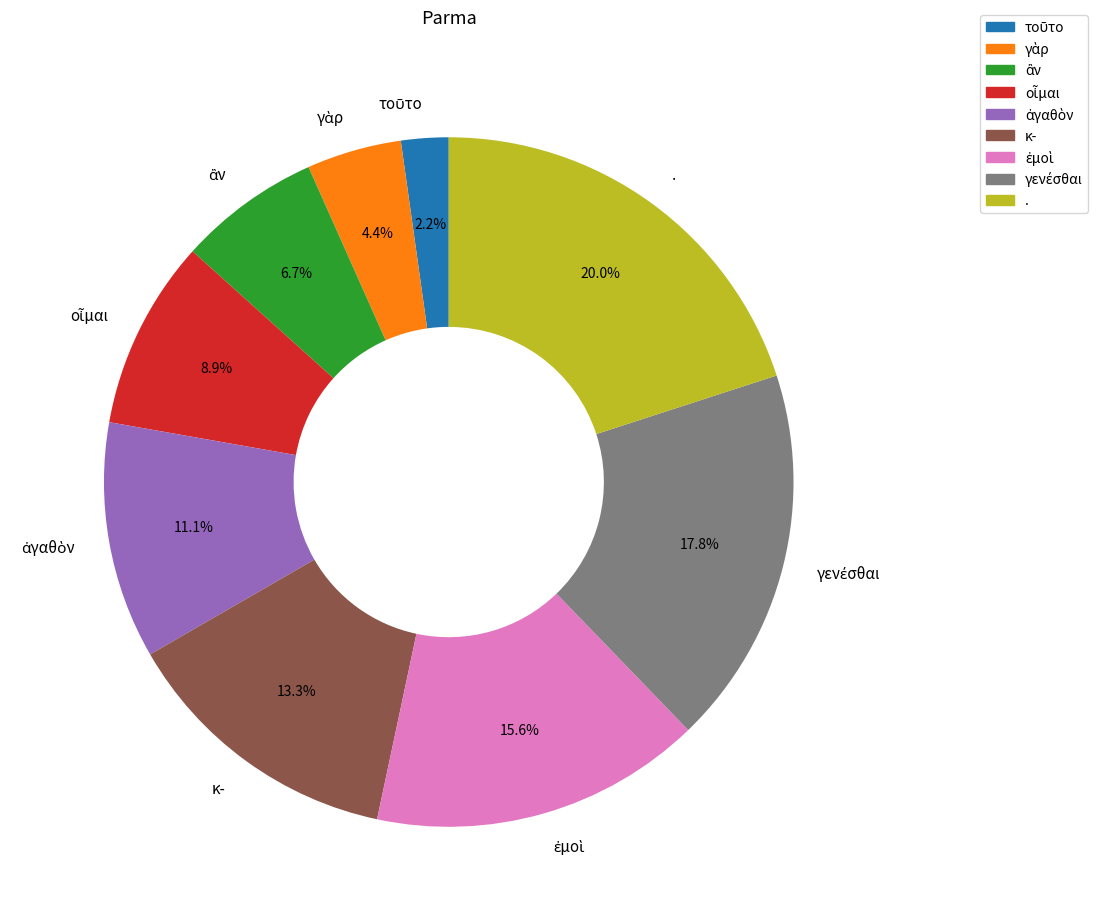

Is there any slice that represents more than half of the pie?

No